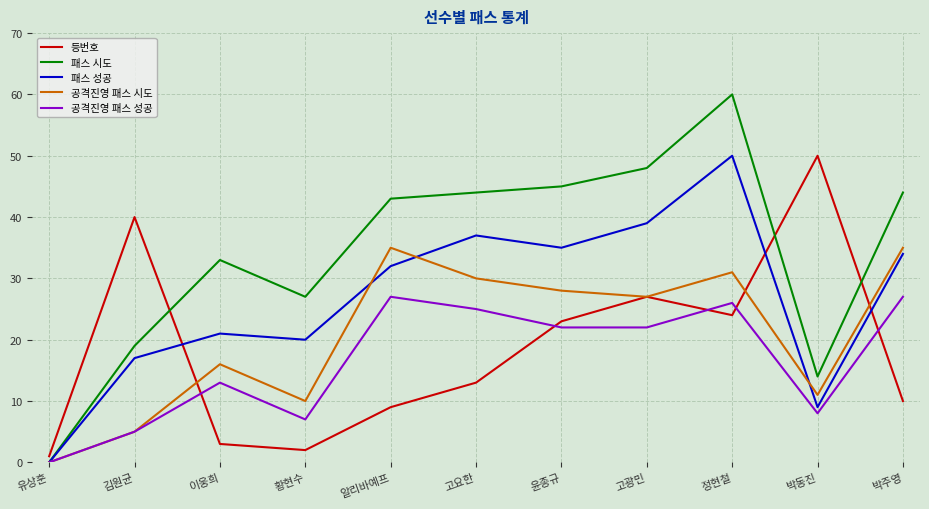

What is the difference between the highest and lowest values at 박주영?

34